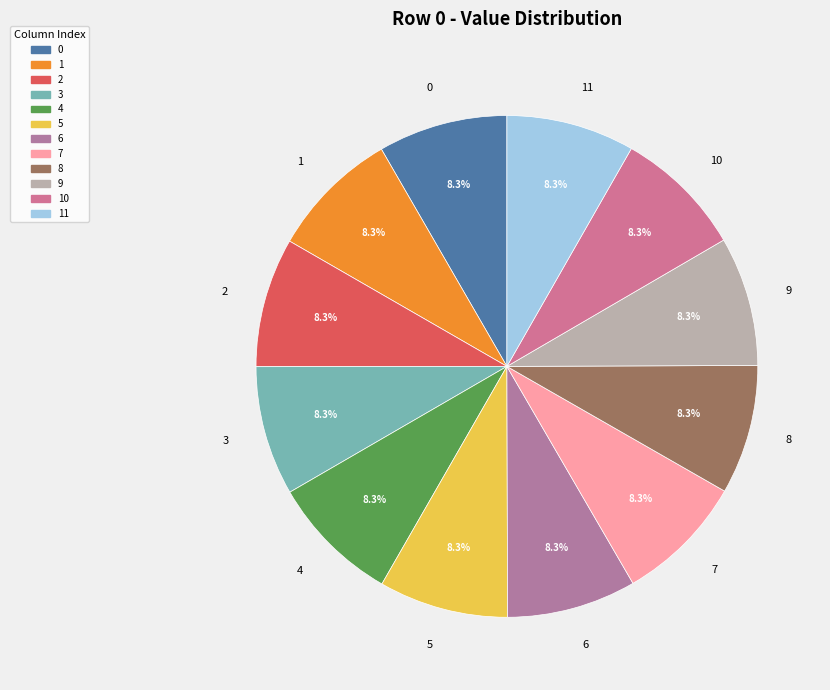

What percentage is NOT represented by 7?

91.7%